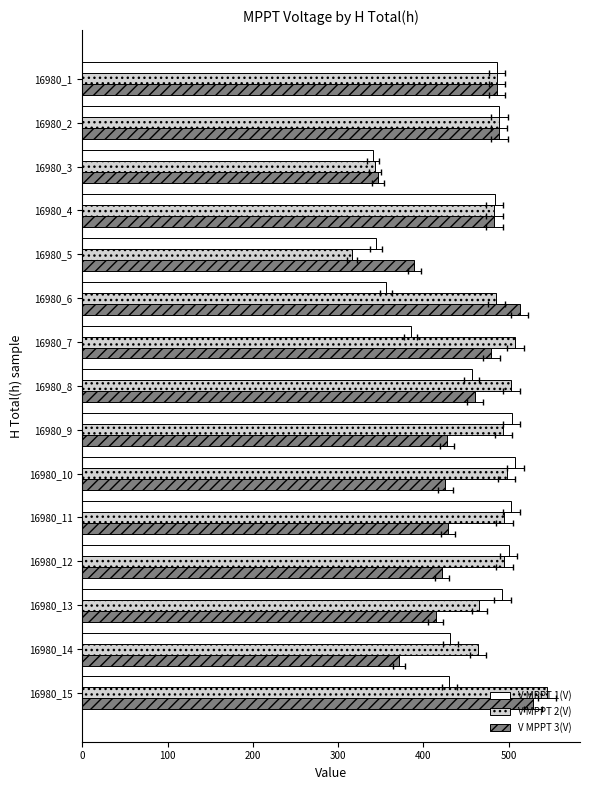

The value of V MPPT 1(V) at 16980_3 is 340.5. True or false?

True